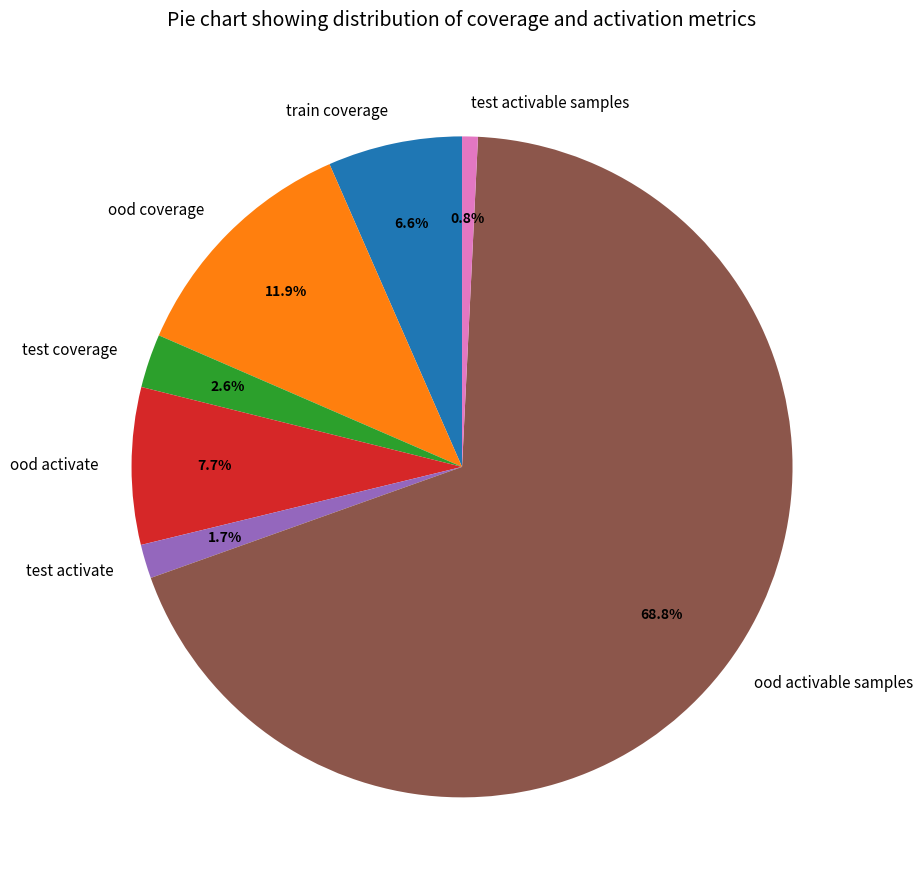

What percentage do ood activate and ood coverage together represent?

19.6%